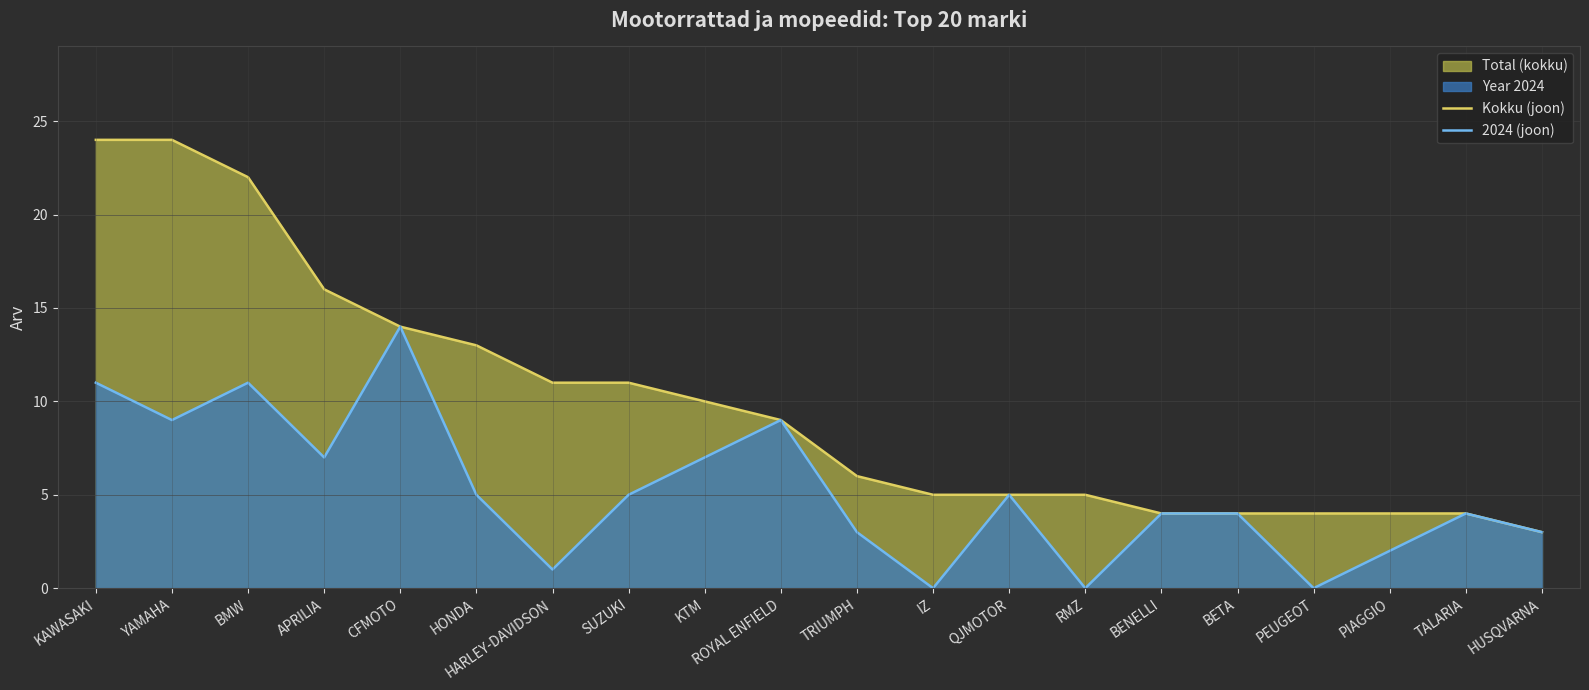

Between BMW and HARLEY-DAVIDSON, which is larger?

BMW